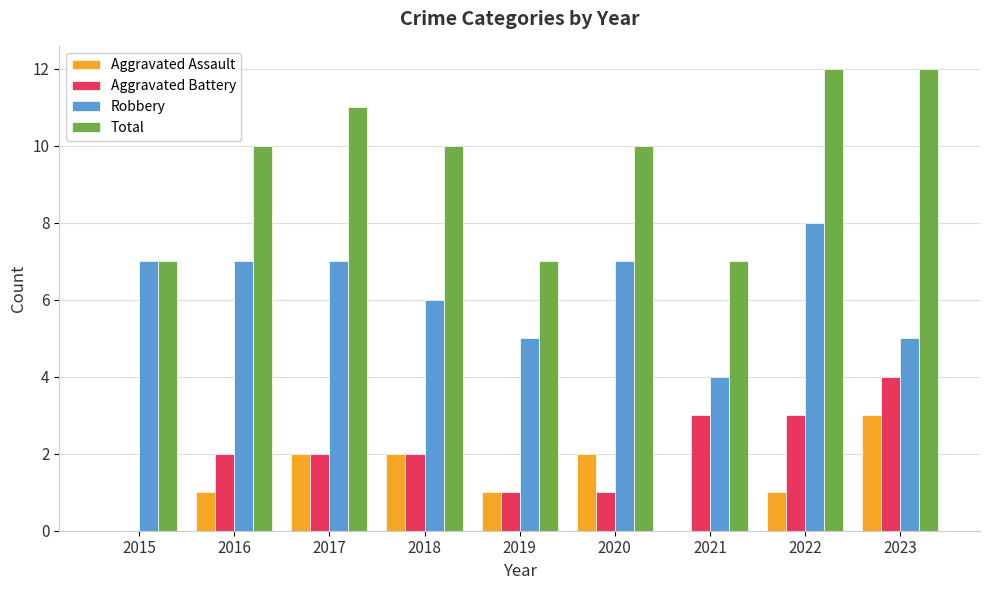

What is the highest value of the Robbery series?

8